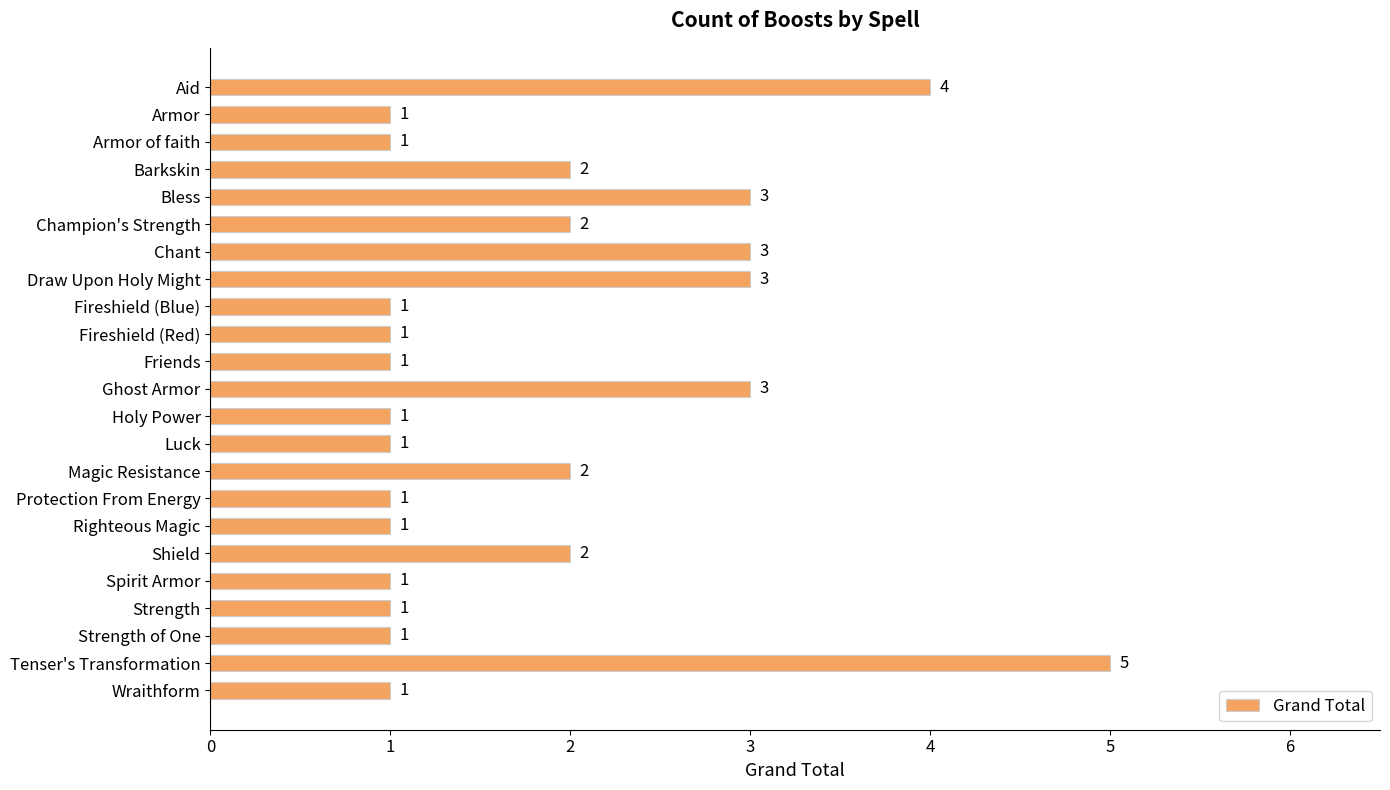

Does the chart contain stacked bars?

No